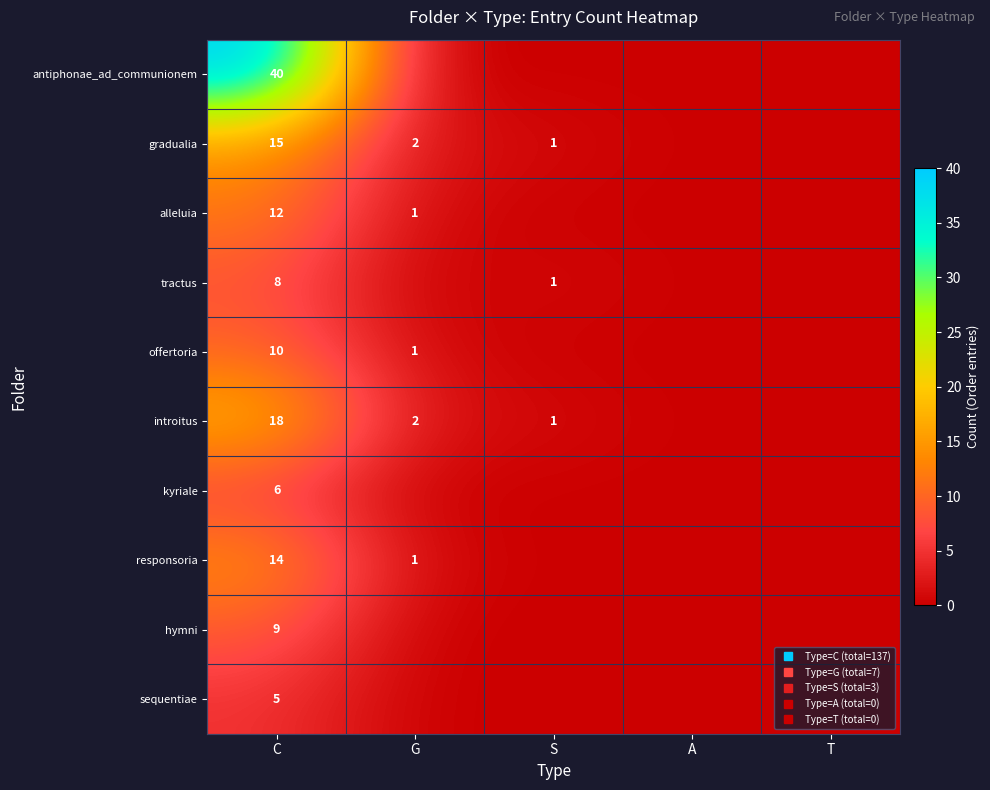

List the labels in order of hymni value, largest first.

C, G, S, A, T